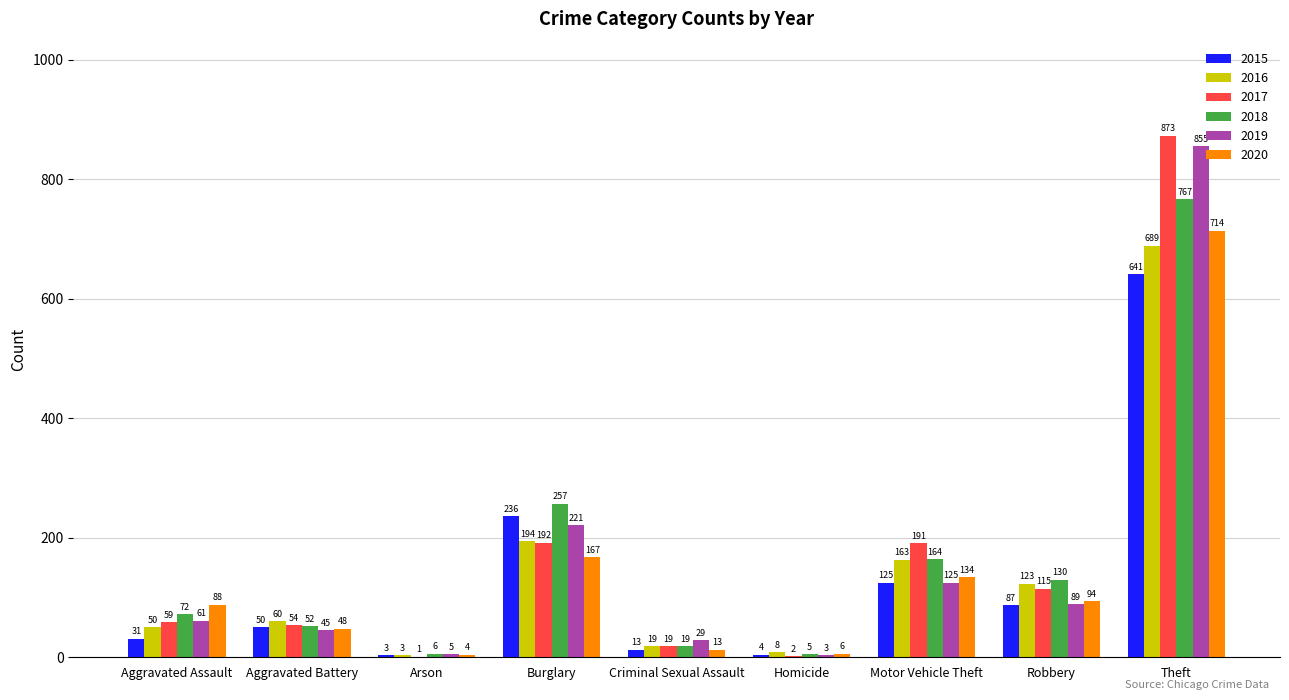

Is it true that 2015 equals 75 at Motor Vehicle Theft?

False